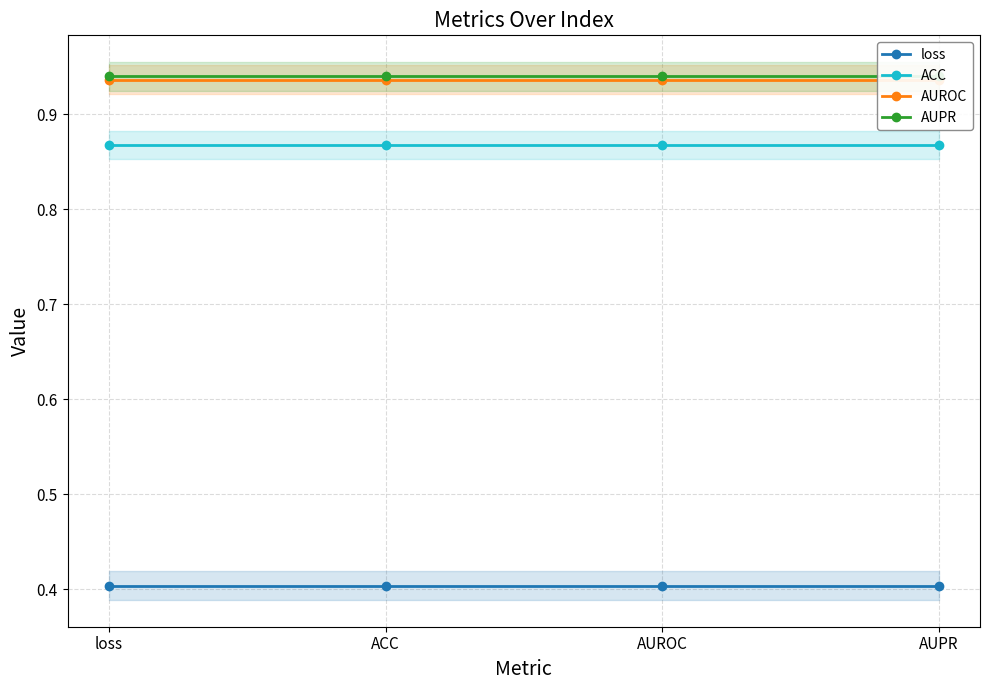

The value of AUROC at AUPR is 0.9. True or false?

True